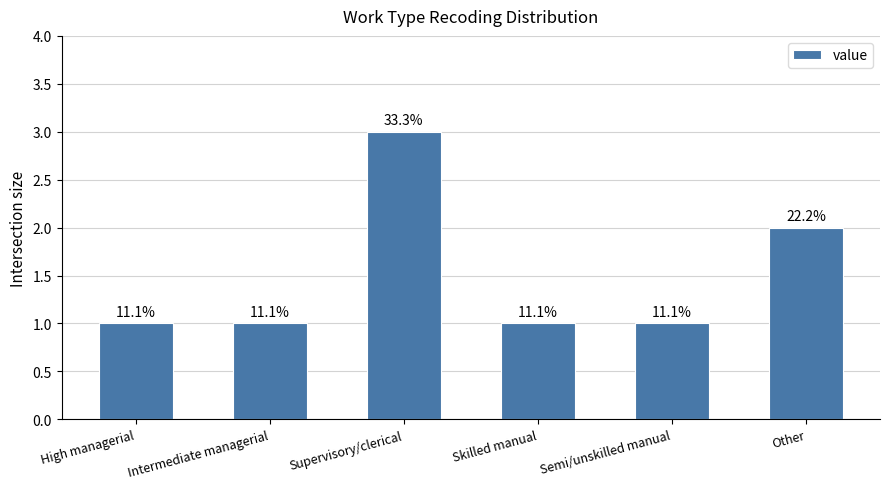

What is the difference between the second highest and second lowest values?

1